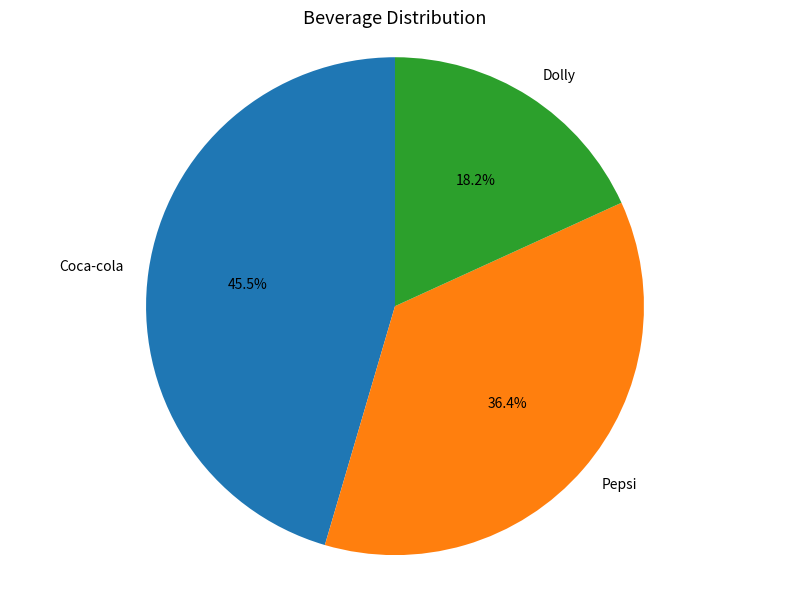

How many segments does this pie chart have?

3